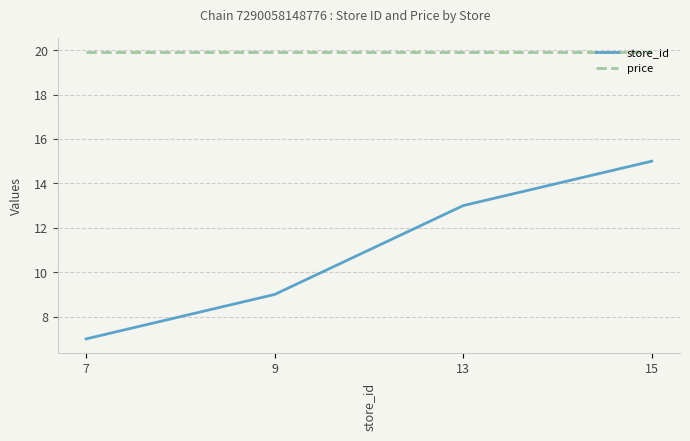

What is the maximum value for store_id?

15.0